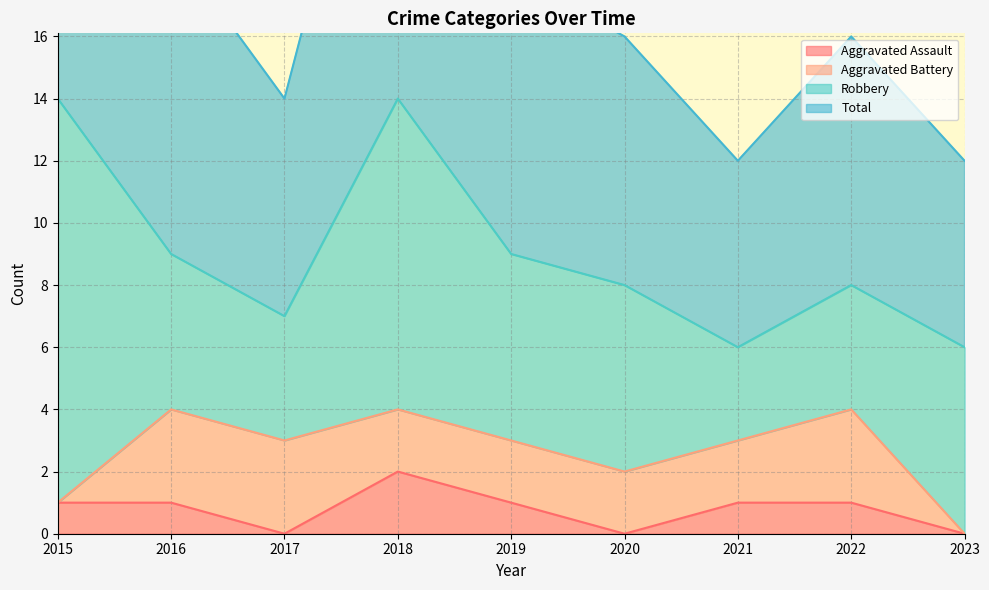

True or false: Total and Aggravated Assault cross at least once.

False